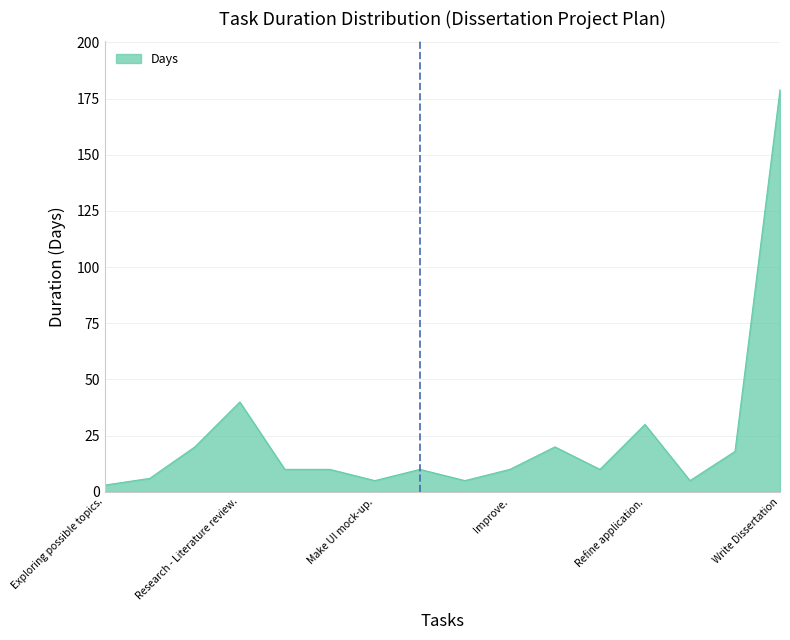

What is the difference between the maximum and minimum values?

176